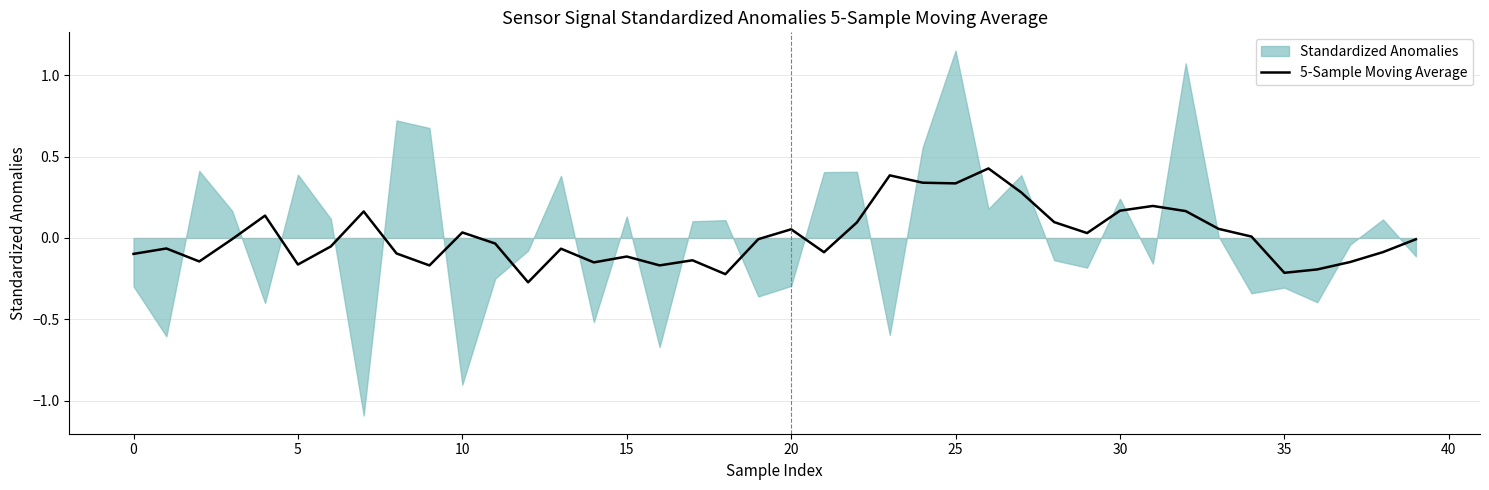

What is the sum of all values?

0.3